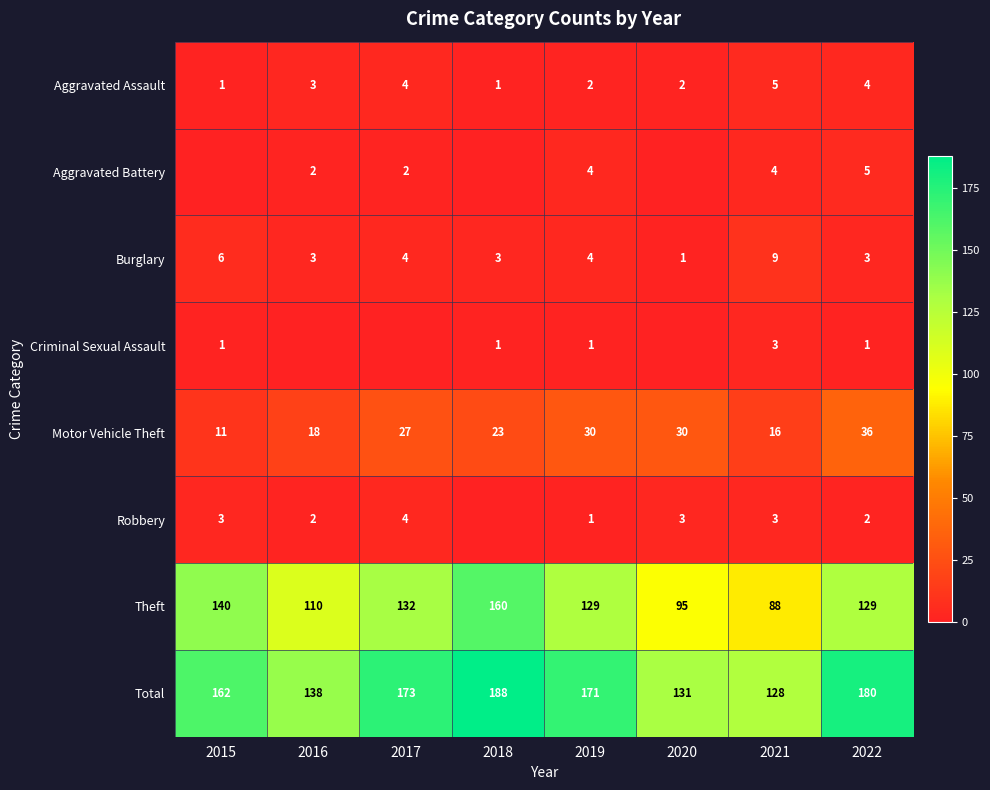

How many categories are shown in the chart?

8